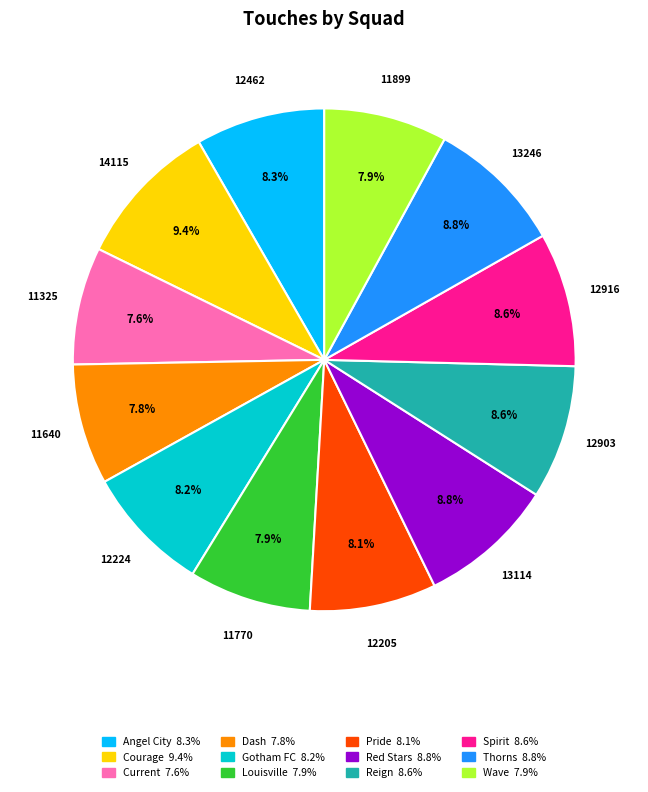

To the nearest percent, what is the average slice percentage?

8%